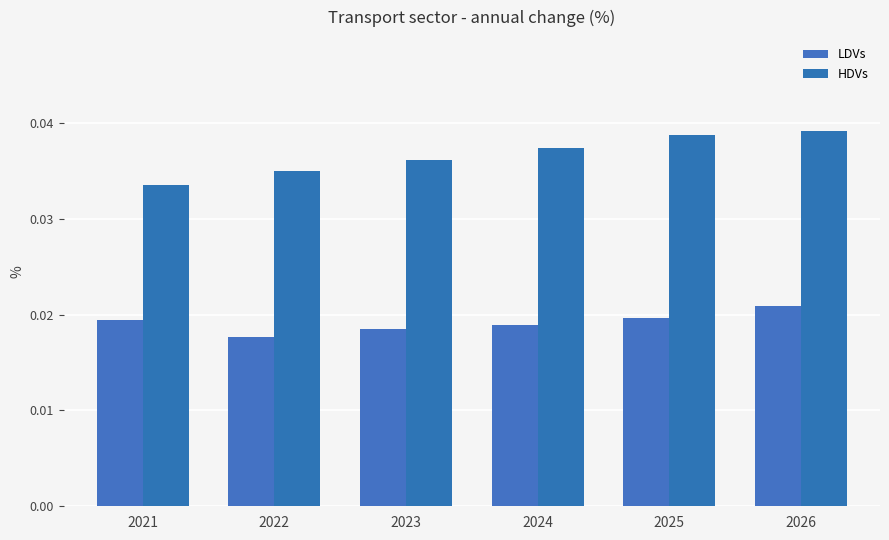

At which category is the sum across all series the highest?

2026